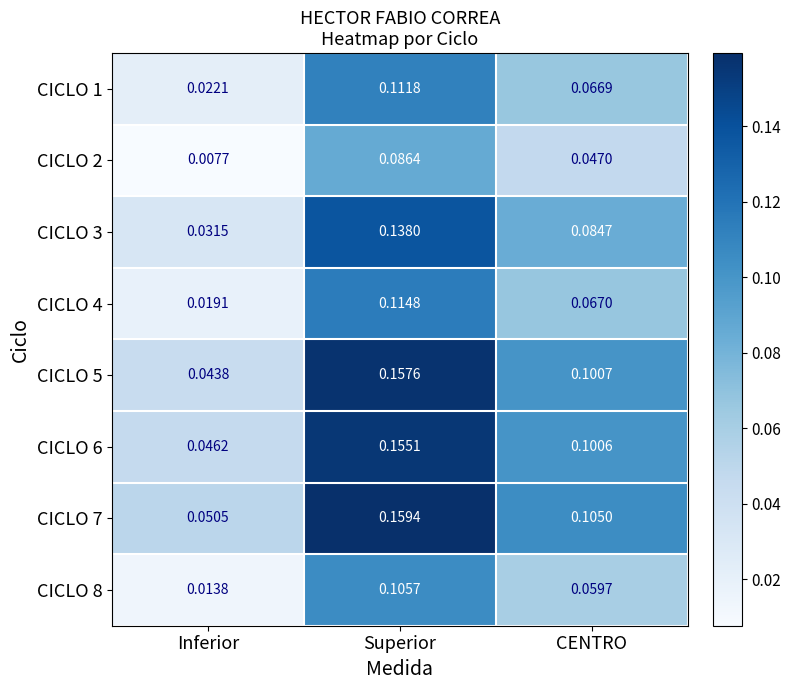

At which category is the sum across all series the highest?

Superior